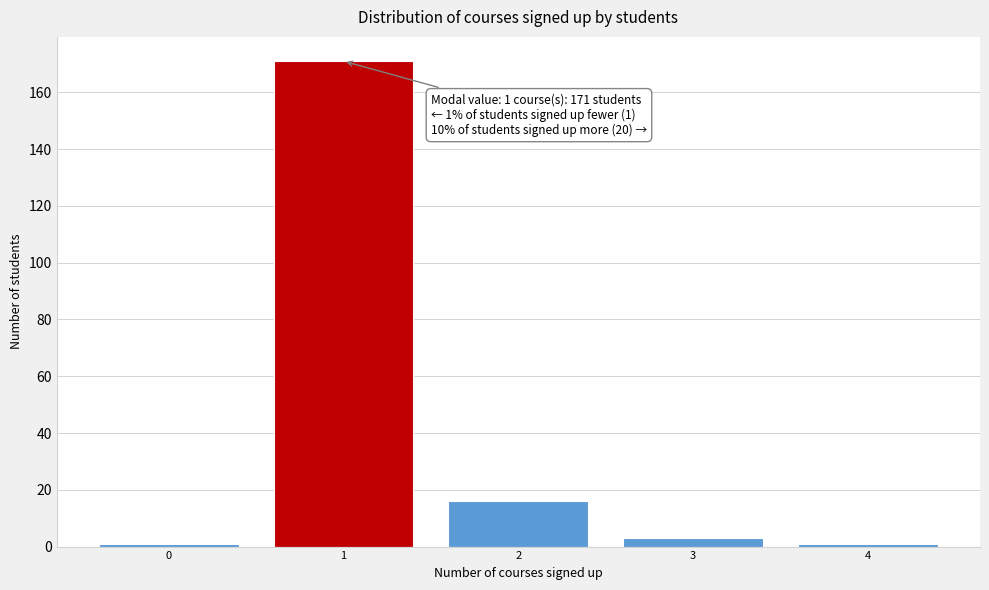

Reading left to right, transcribe all the data shown in this chart.

0=1	1=171	2=16	3=3	4=1